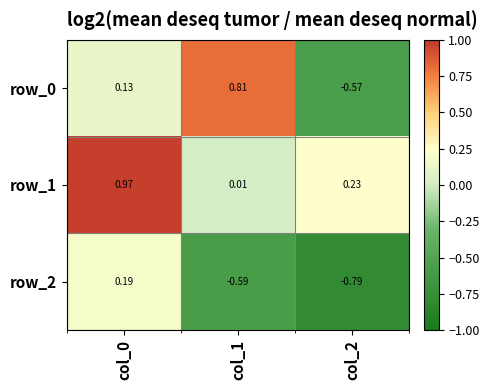

What is the sum of the row_0 values at col_2 and col_0?

-0.4